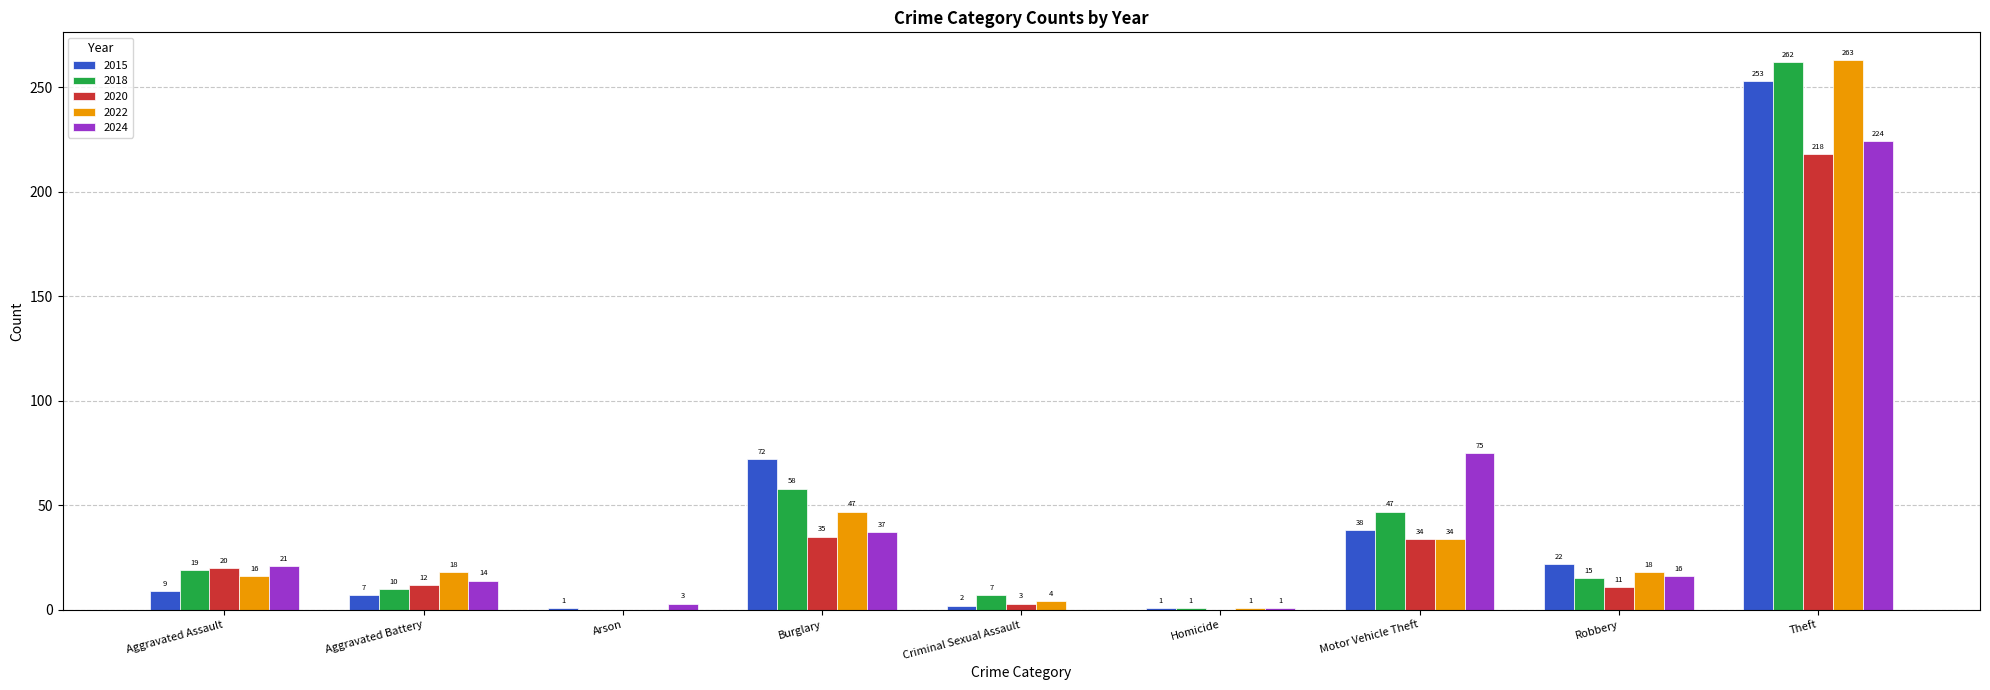

What are all the series names shown in the legend?

2015, 2018, 2020, 2022, 2024